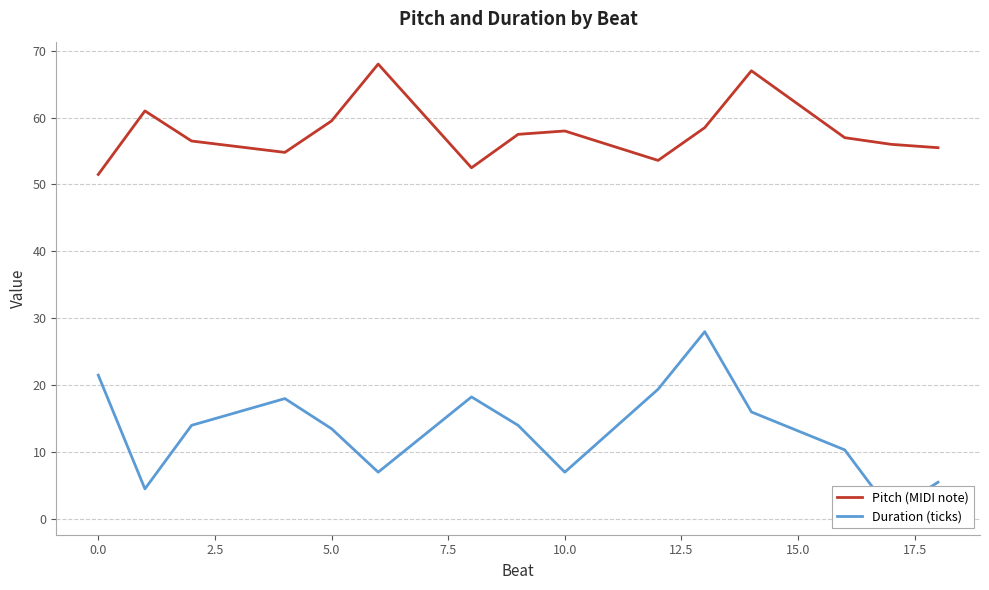

What is the spread (max minus min) of values at 12.5?

34.2